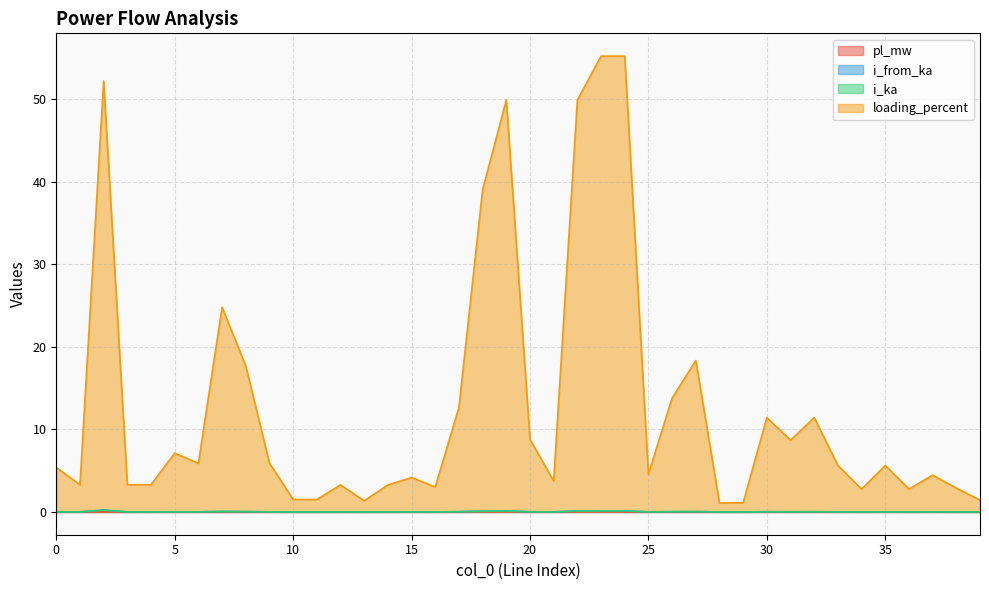

Rank the series at 25 from lowest to highest value.

pl_mw, i_from_ka, i_ka, loading_percent